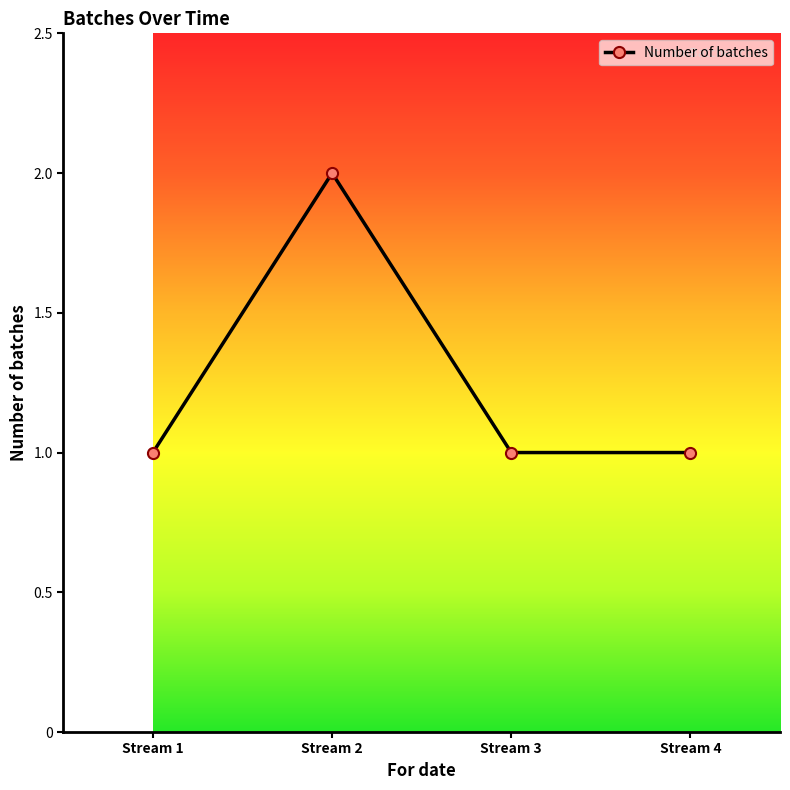

True or false: the data has more than 0 interior local peaks.

True